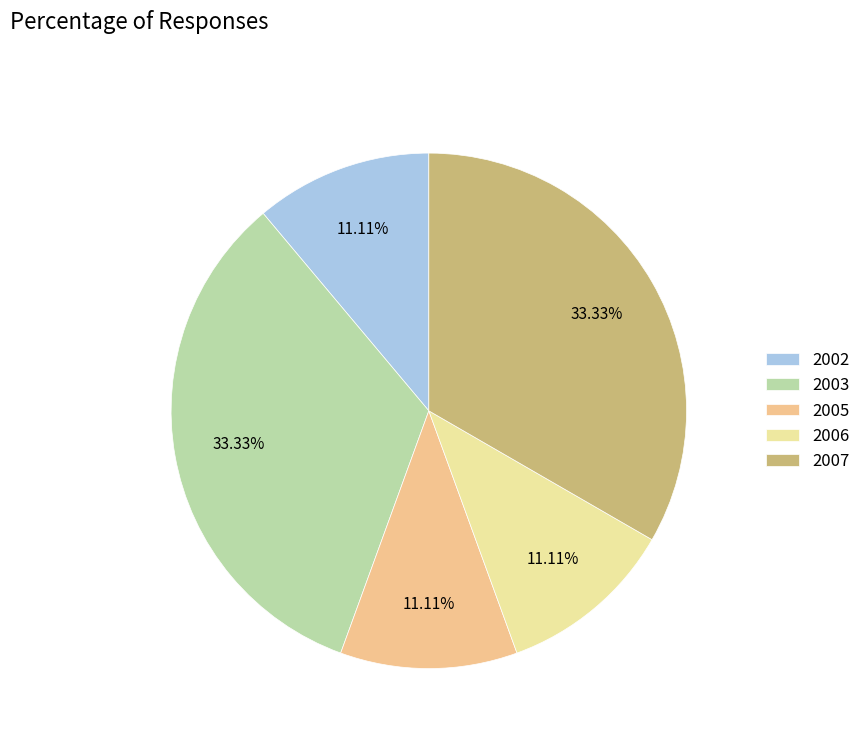

How many segments does this pie chart have?

5